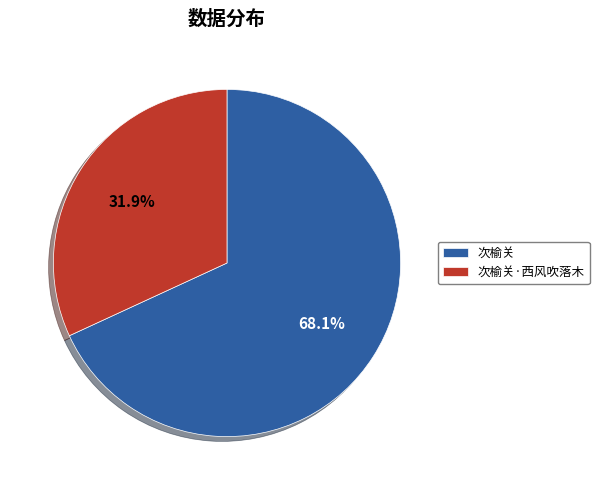

How much of the chart is everything except 次榆关·西风吹落木?

68.1%